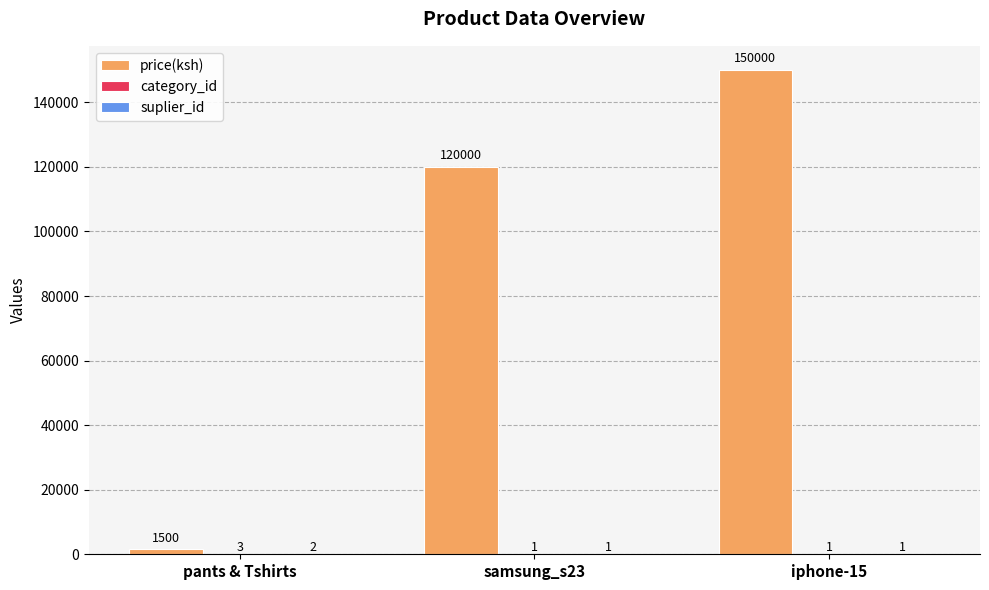

What is the total value across all series at iphone-15?

150002